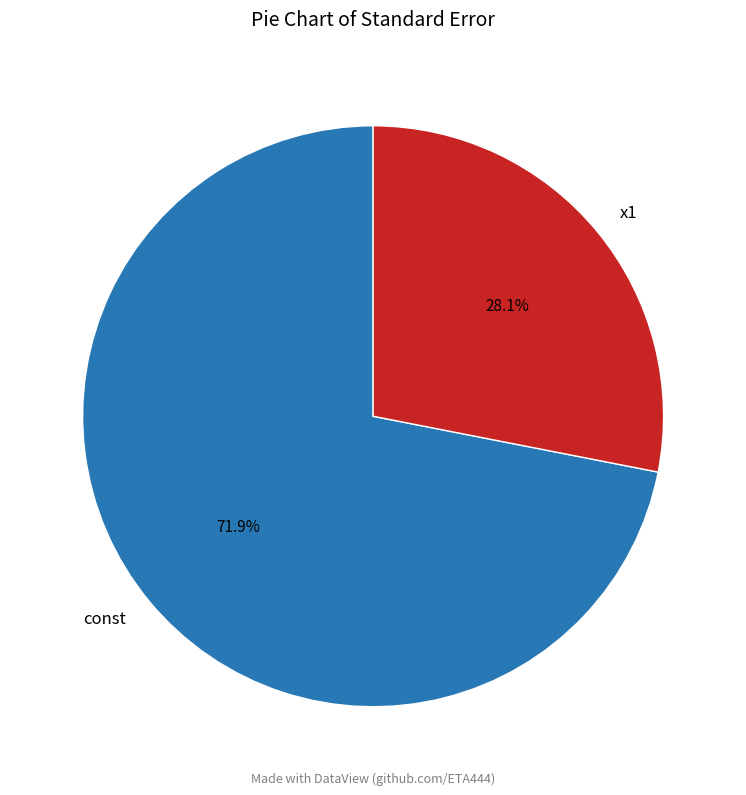

To the nearest percent, what is the average slice percentage?

50%